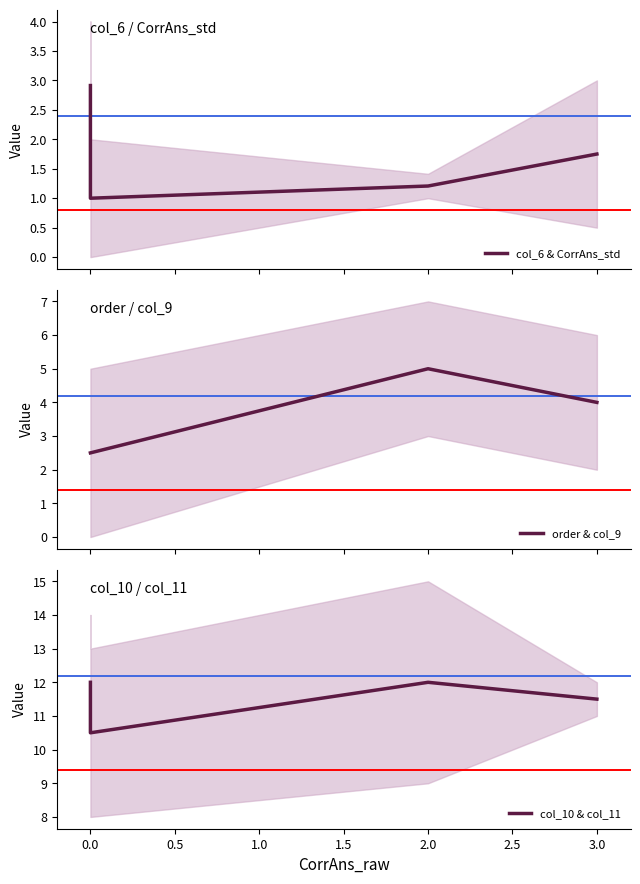

Reading left to right, extract all data points from this chart.

col_6 & CorrAns_std: 2.9	1.0	1.2	1.8
order & col_9: 2.5	2.5	5.0	4.0
col_10 & col_11: 12.0	10.5	12.0	11.5